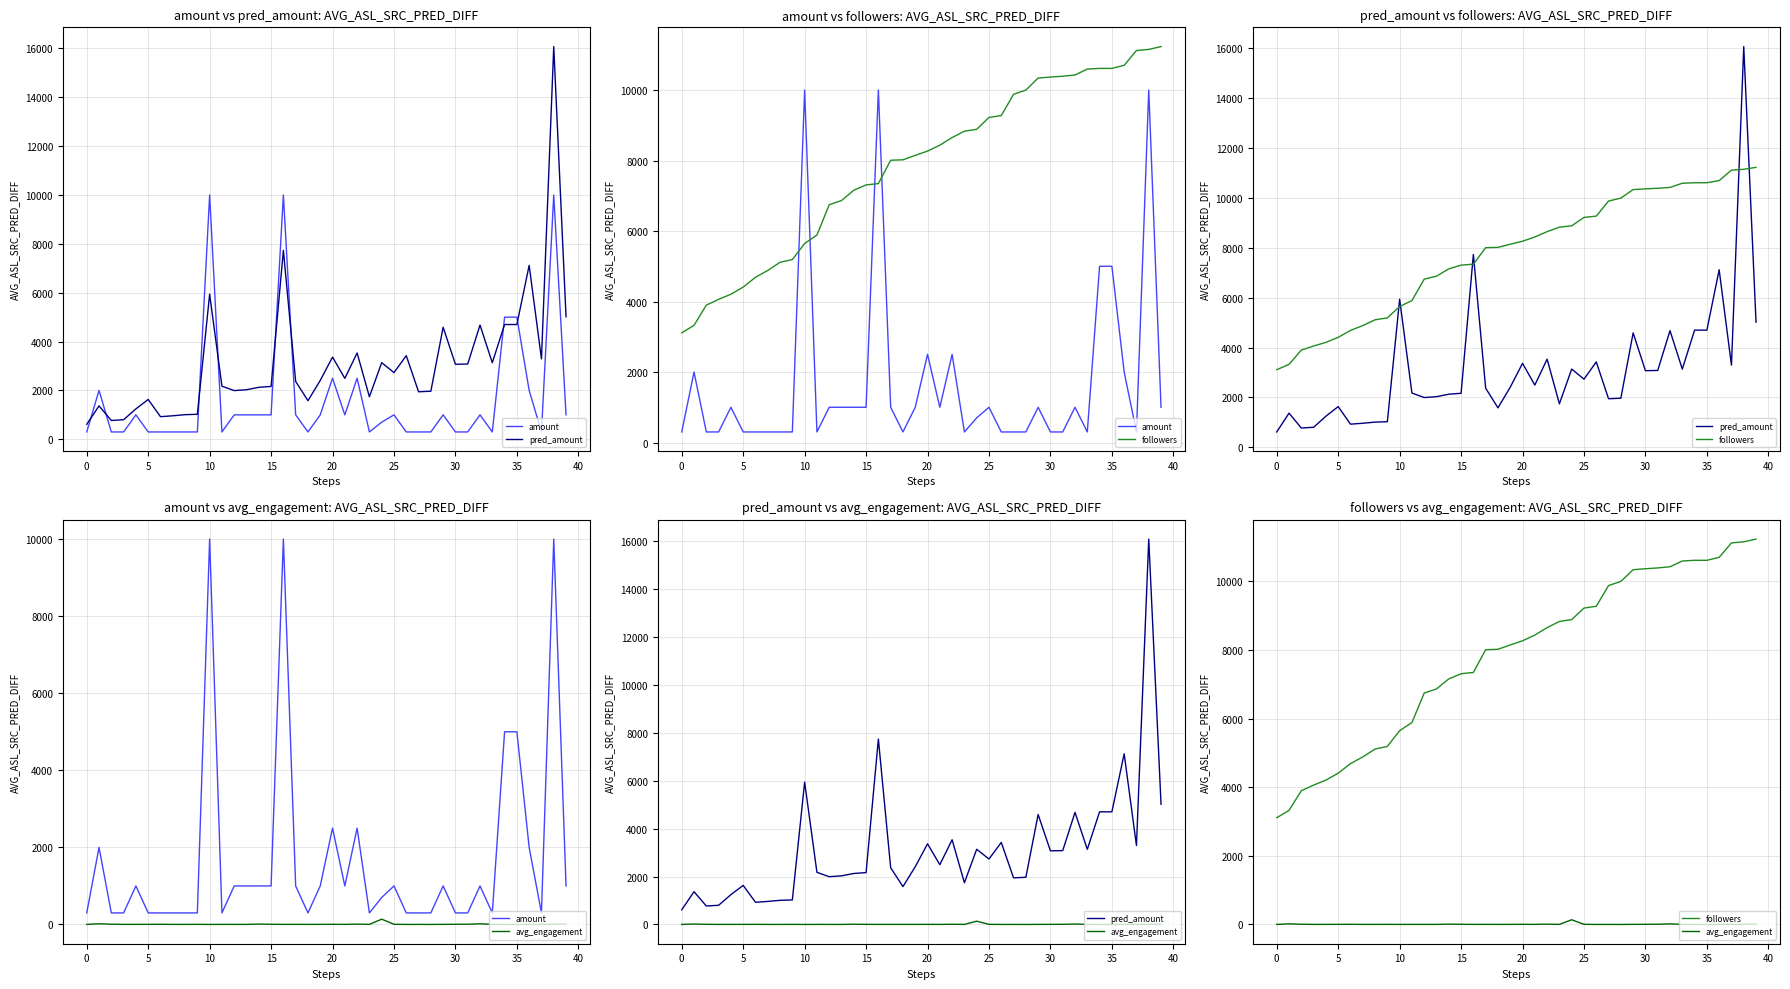

What is the label of the 18th point from the right?

22